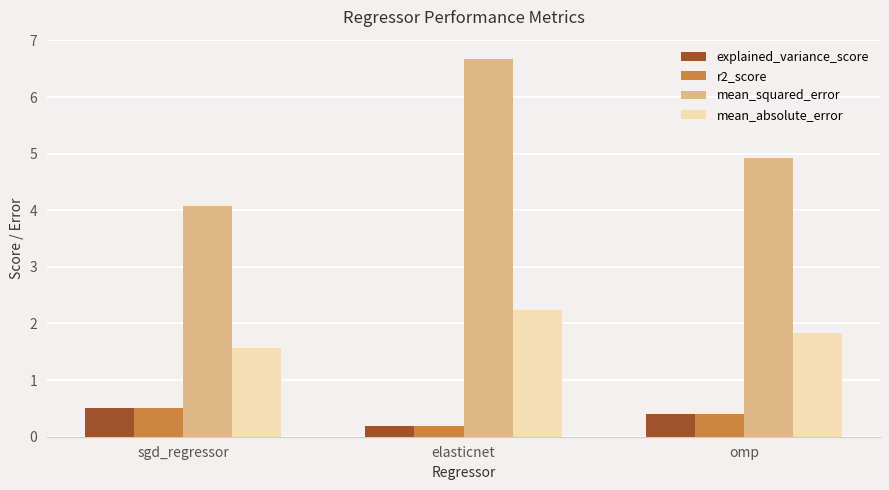

How many groups of bars are there?

3